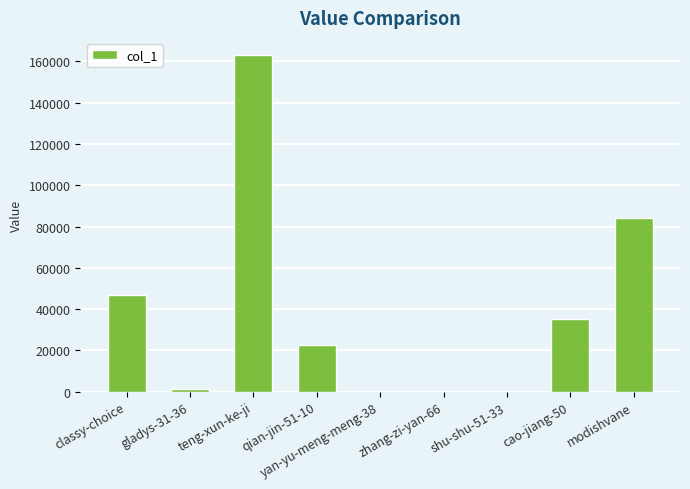

What is the approximate value at teng-xun-ke-ji?

163204